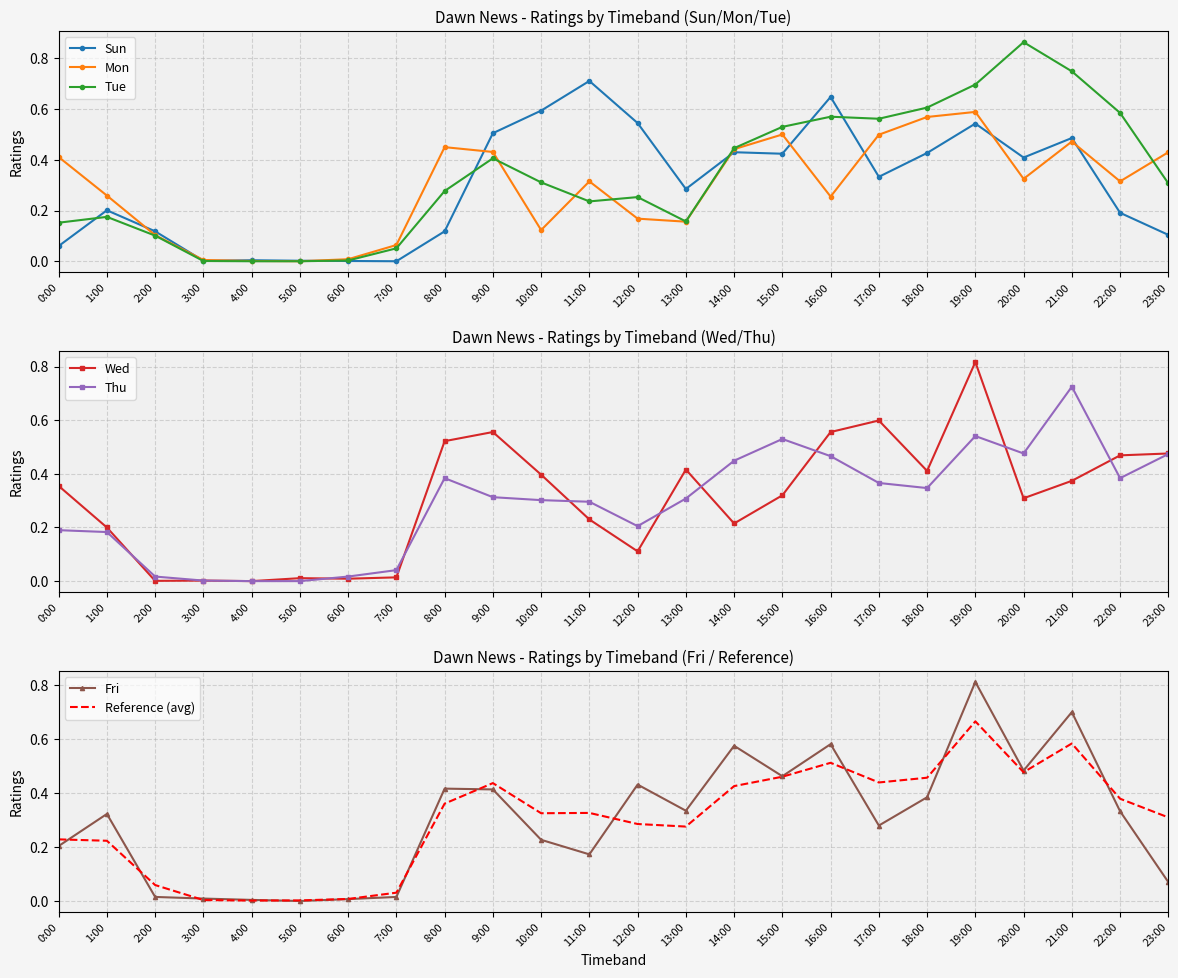

What is the difference between the maximum and second lowest values in the Thu series?

0.7